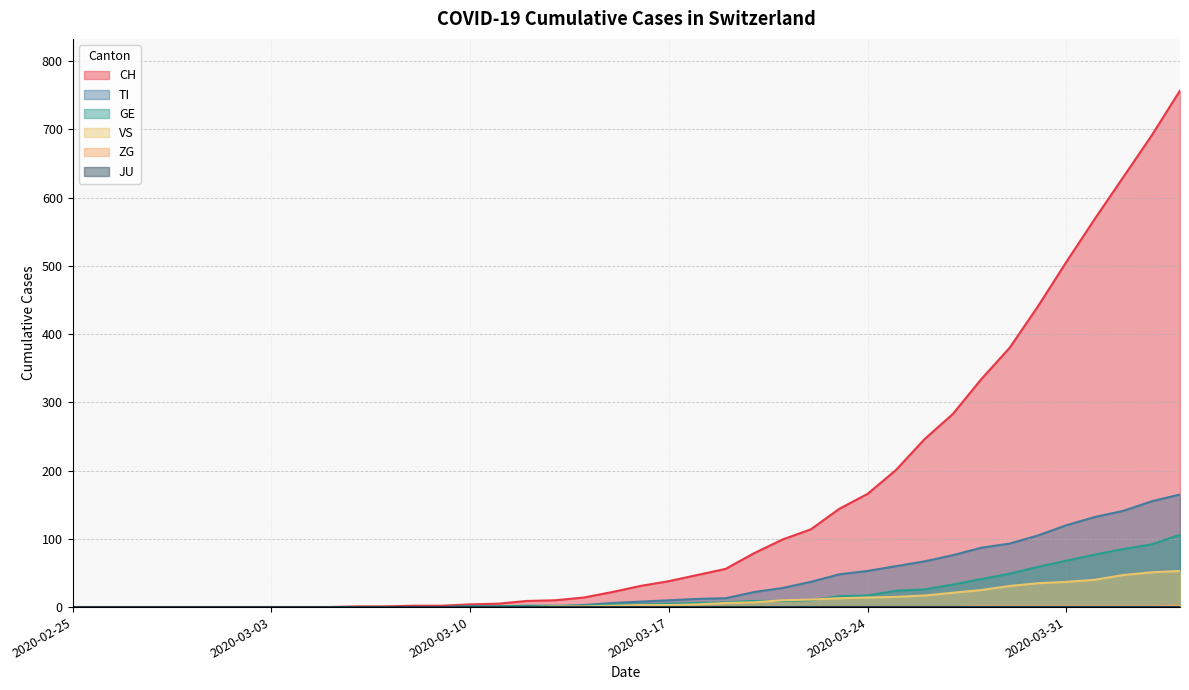

True or false: VS has more than 0 interior local peaks.

False